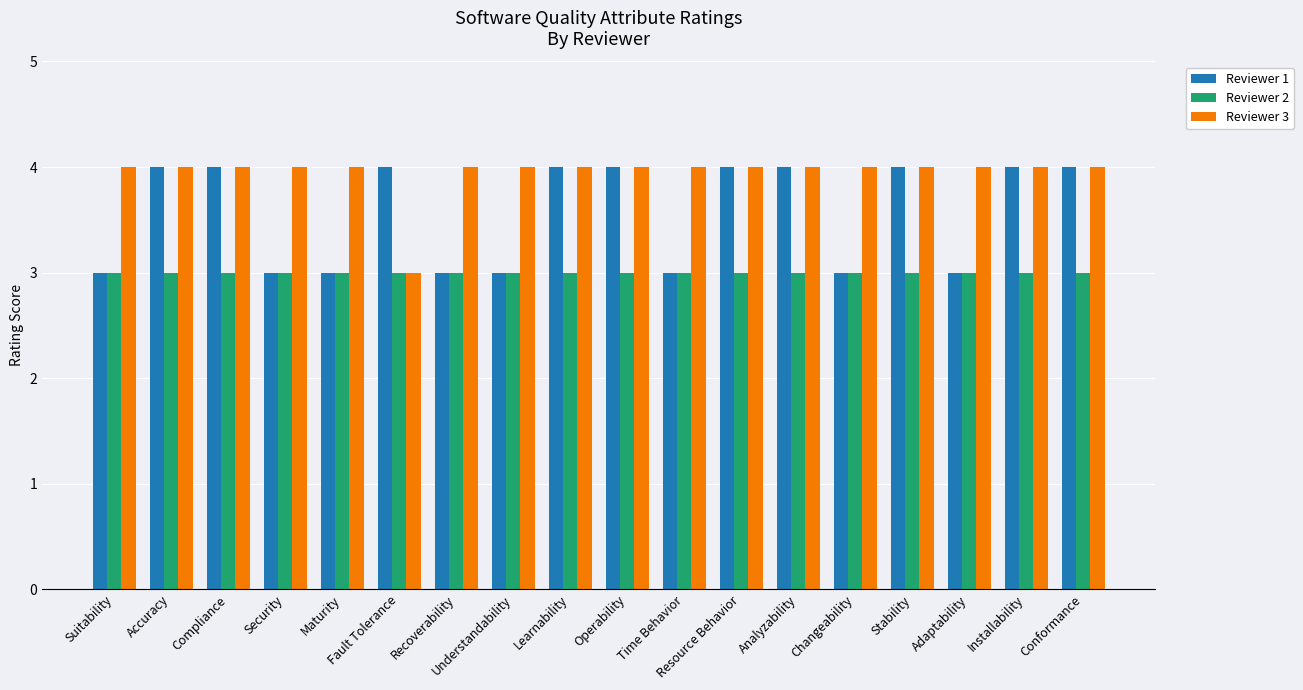

What is the total value across all series at Analyzability?

11